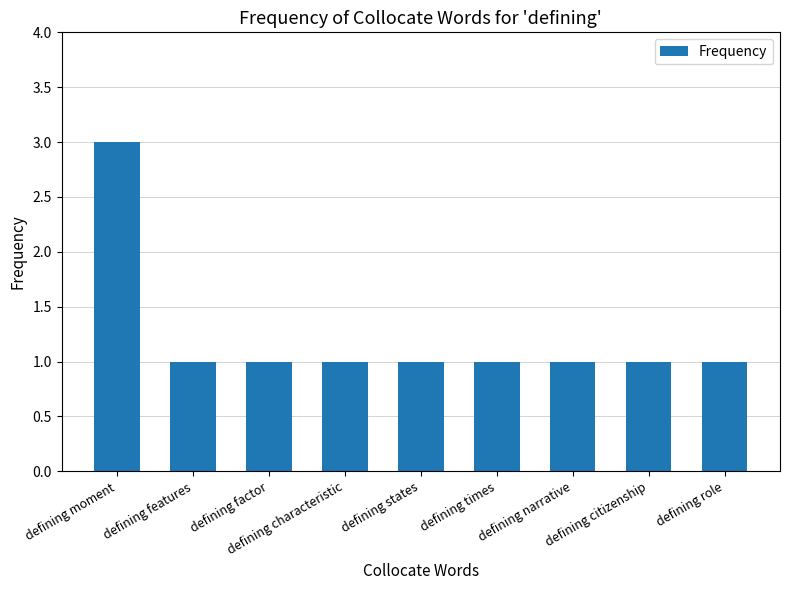

What is the sum of the values at defining narrative and defining moment?

4